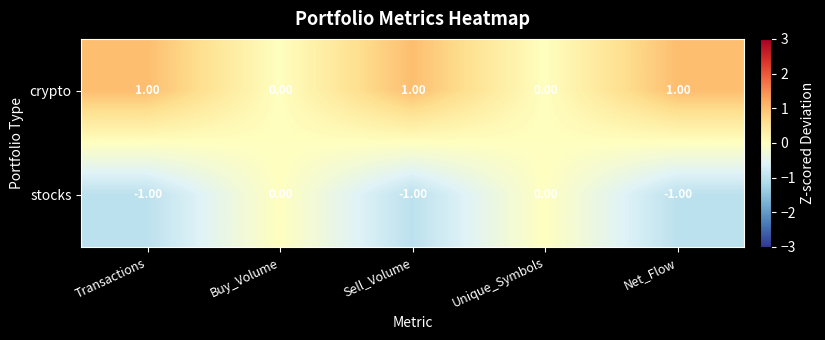

Rank the series by their maximum value, from lowest to highest.

stocks, crypto